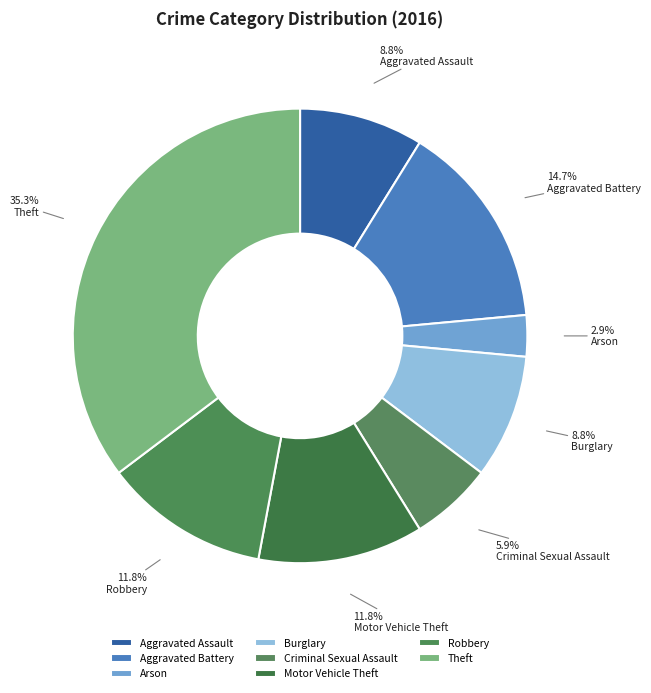

Count the number of slices in the pie.

8